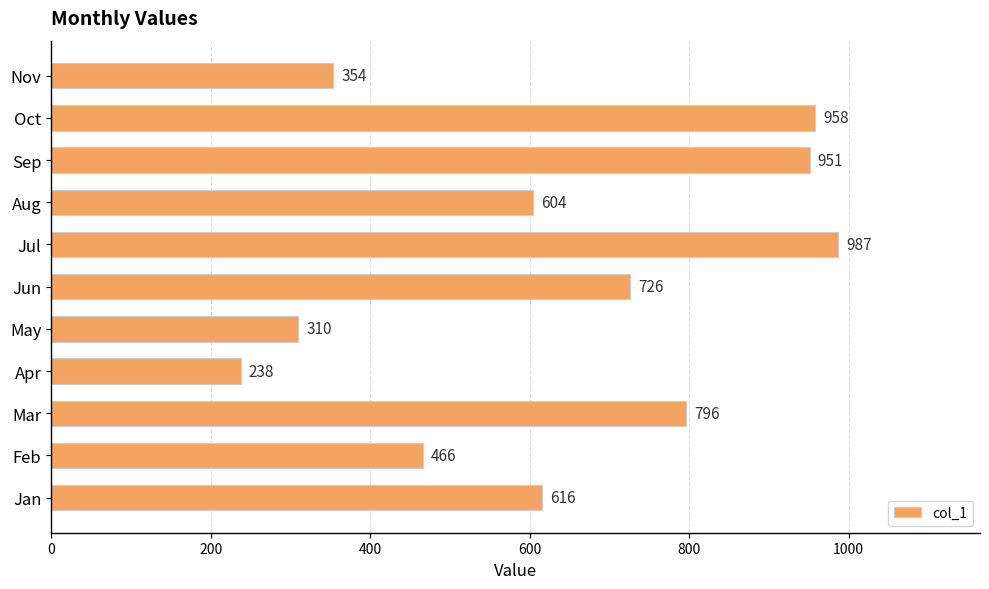

Is it true that the value at Jan is 616?

True